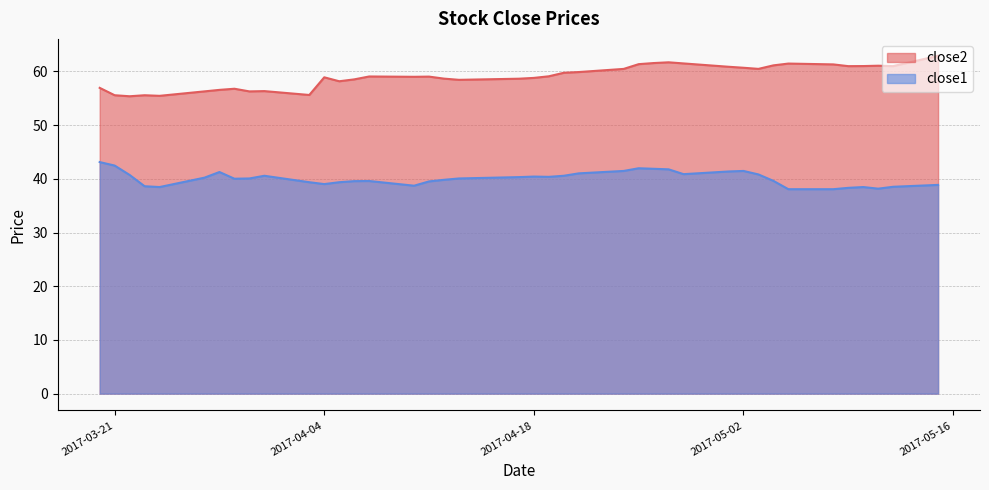

List the series in order of their overall mean, lowest first.

close1, close2